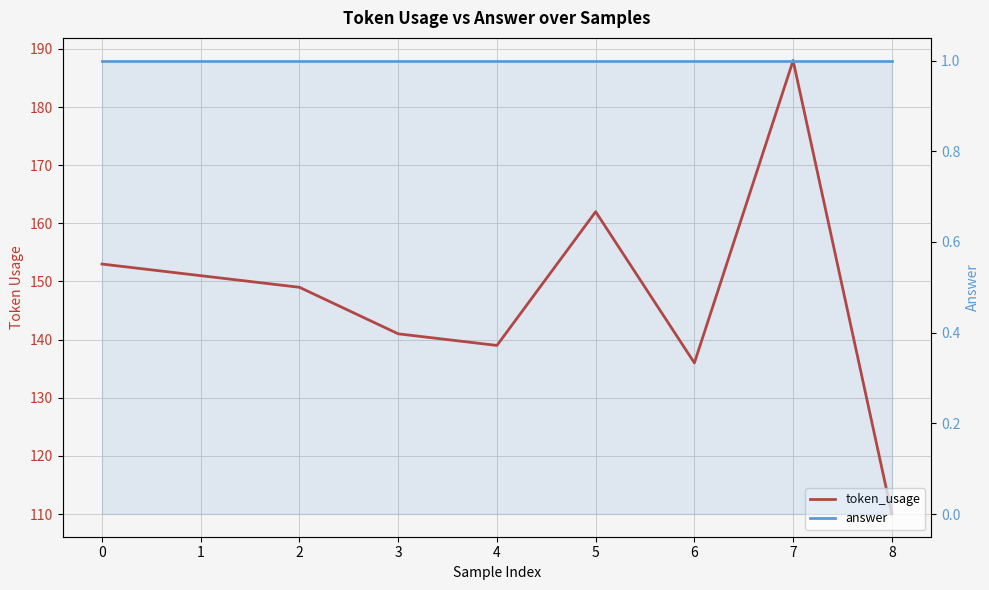

Read the answer value at 7.

1